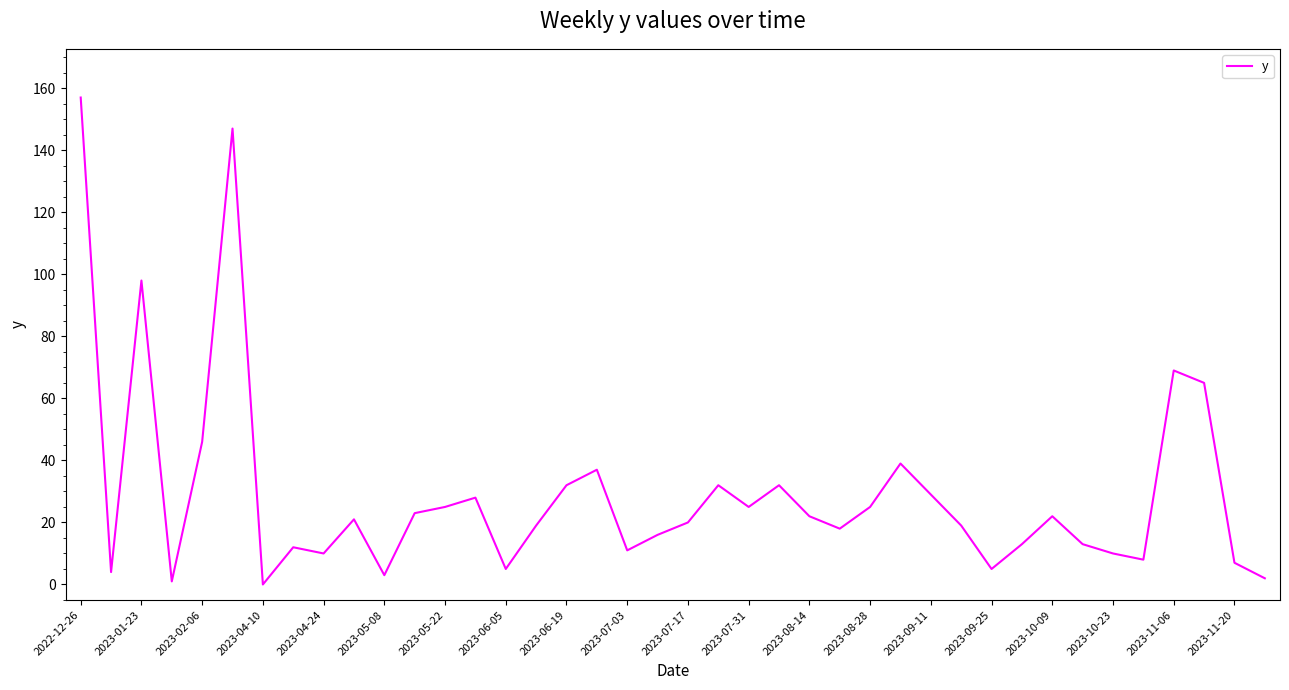

Does the chart have visible grid lines?

No